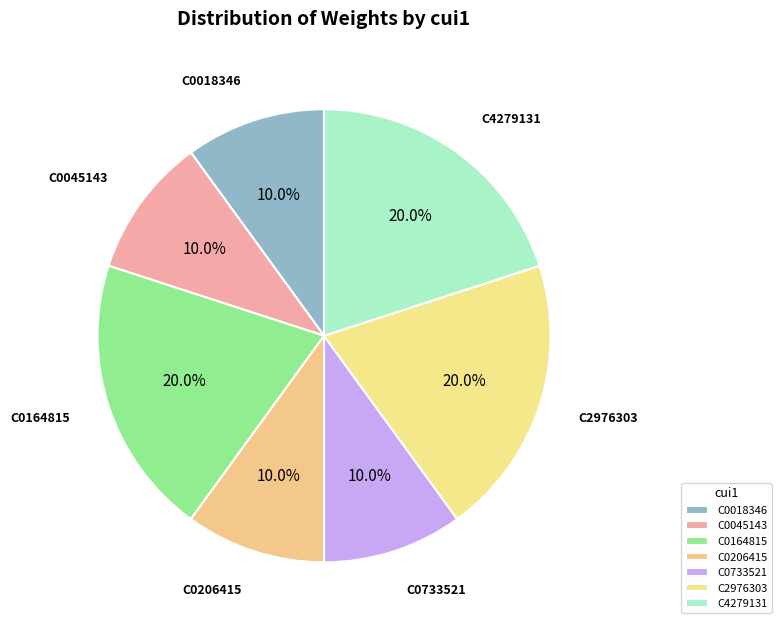

What portion of the pie excludes C0206415?

90.0%